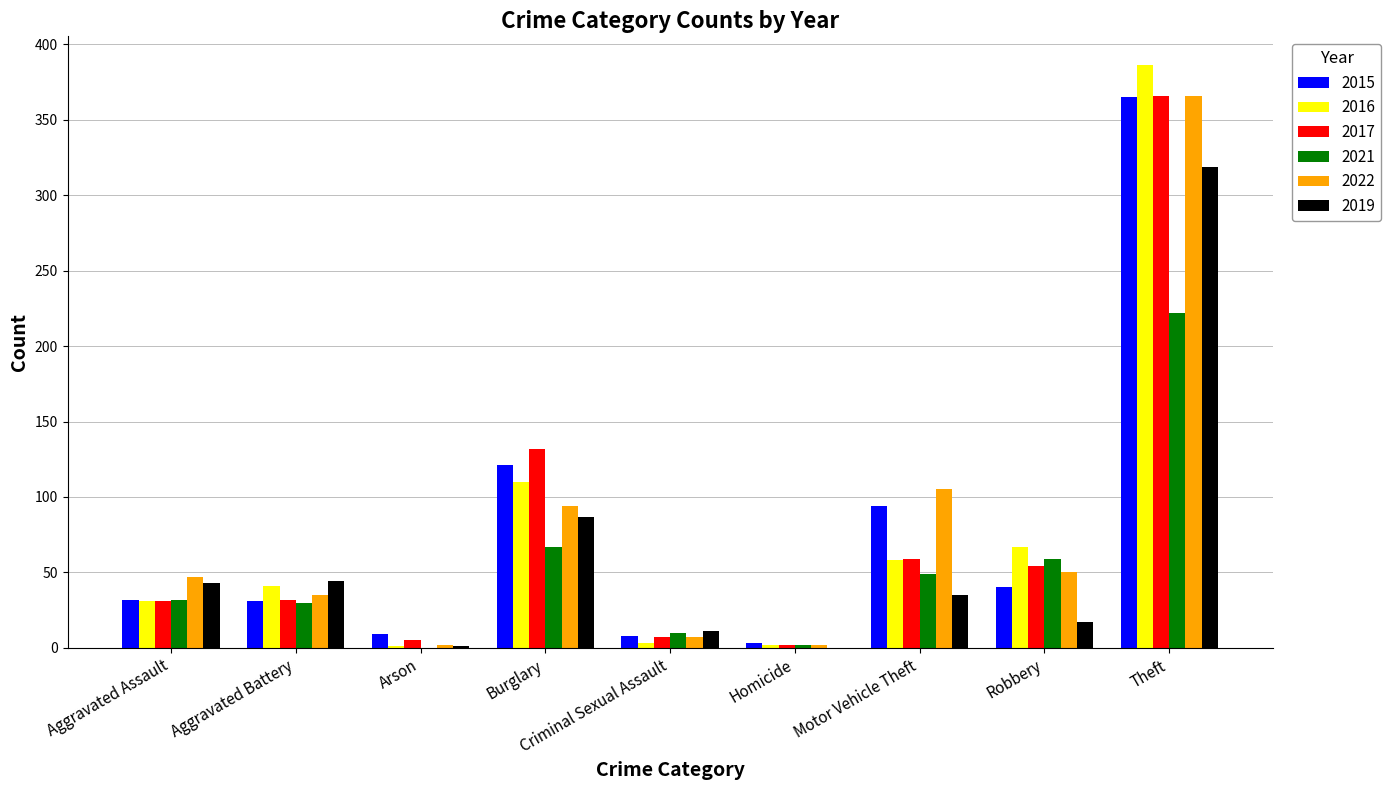

What is the highest value of the 2022 series?

366